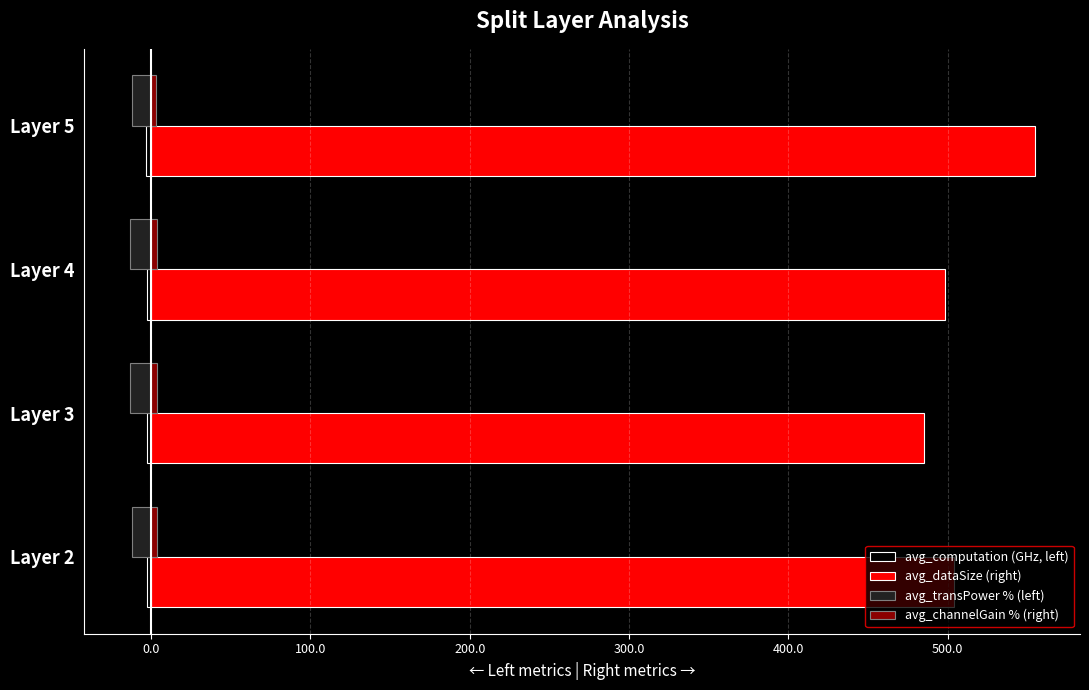

What is the minimum value shown in the chart?

-13.5